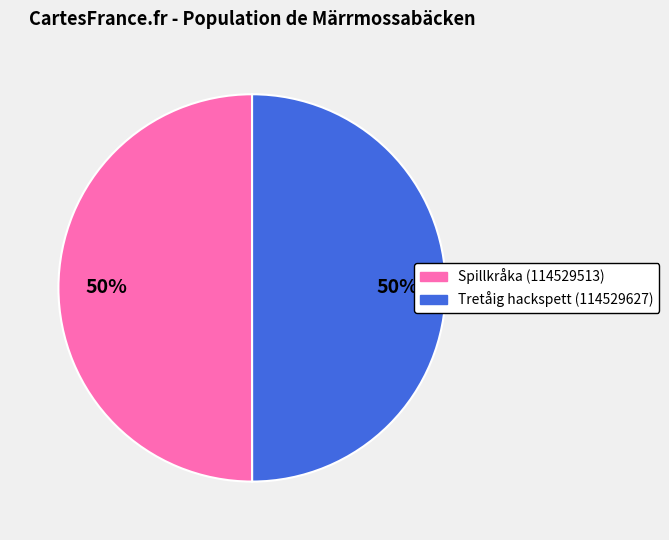

Is it true that Tretåig hackspett (114529627) is 50% of the pie?

True